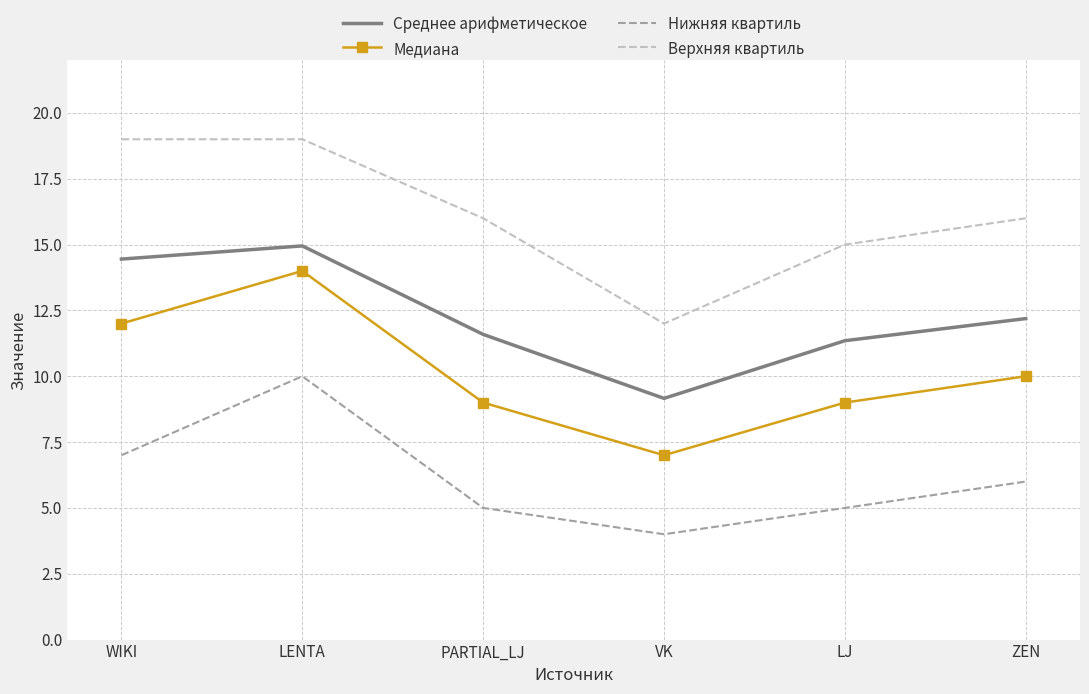

Is it true that Медиана equals 7.0 at VK?

True